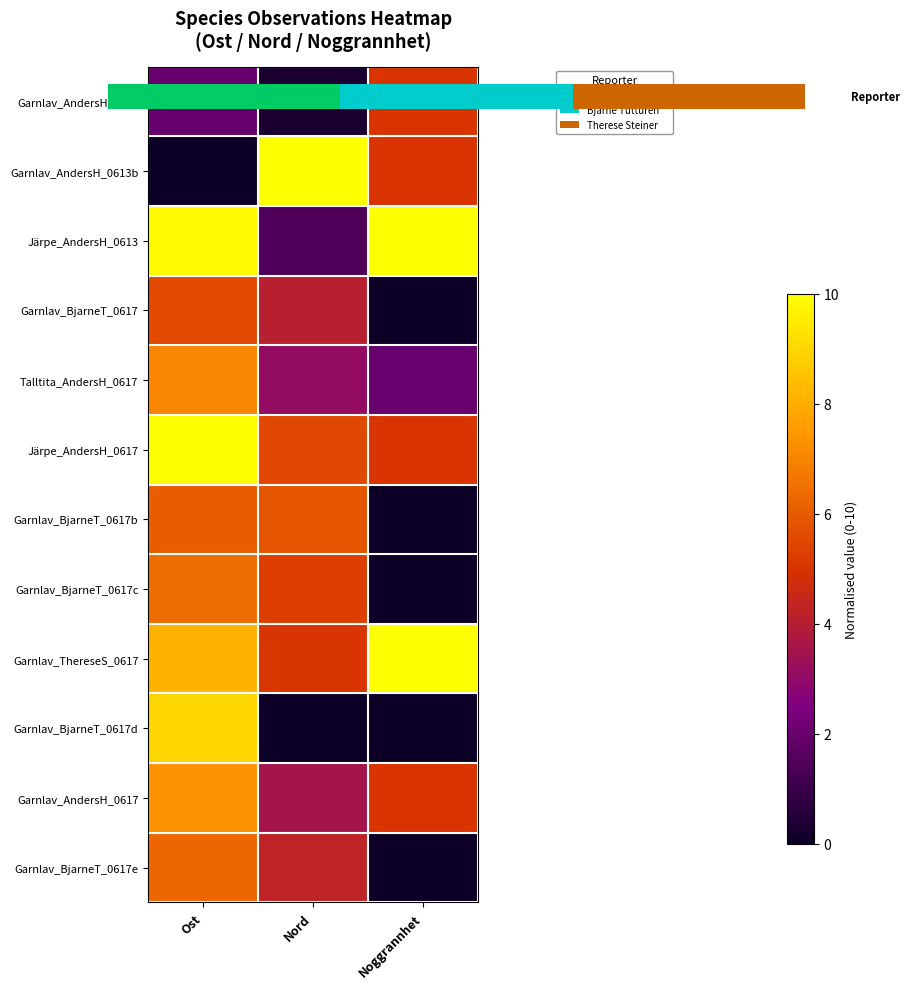

What is the total value across all series at Ost?

77.6